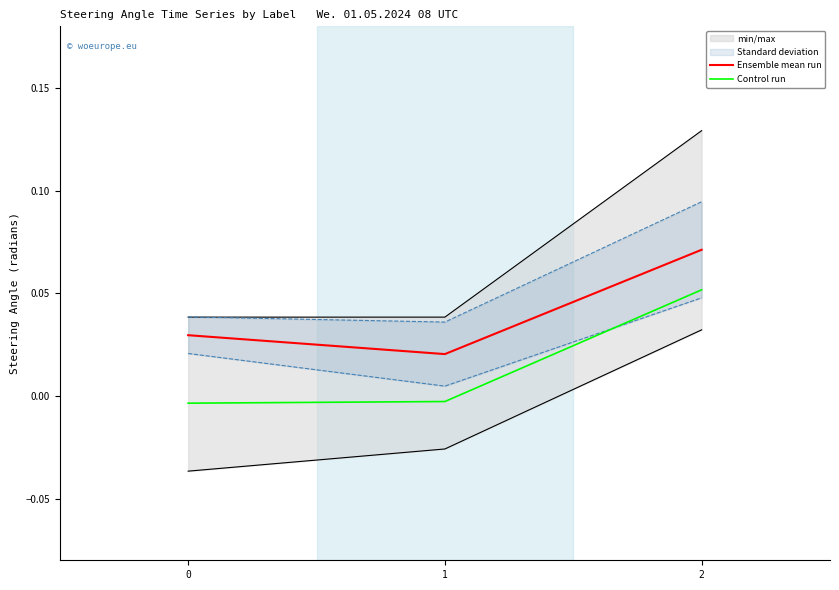

At which category is the sum across all series the highest?

2